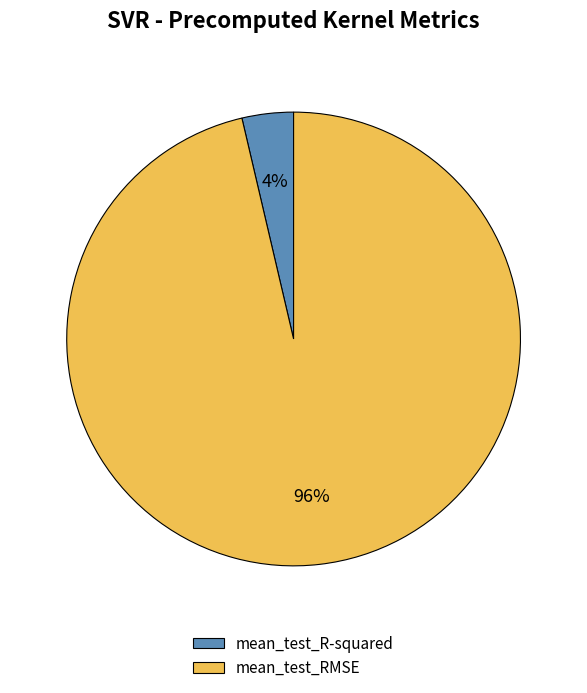

What is the largest slice in the pie chart?

mean_test_RMSE